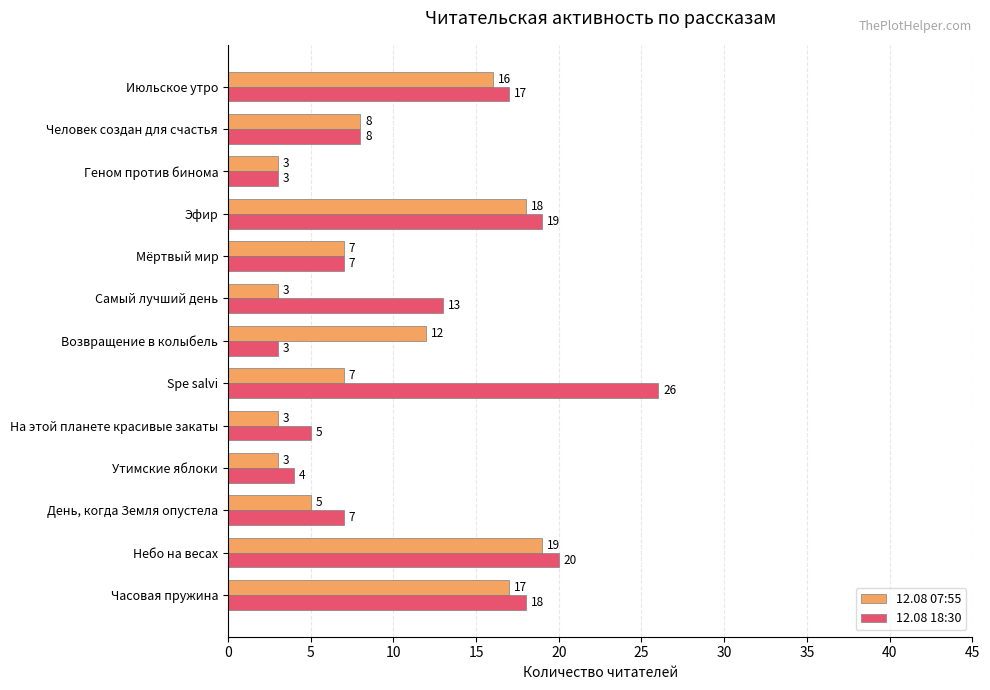

Rank the series at Возвращение в колыбель from highest to lowest value.

12.08 07:55, 12.08 18:30